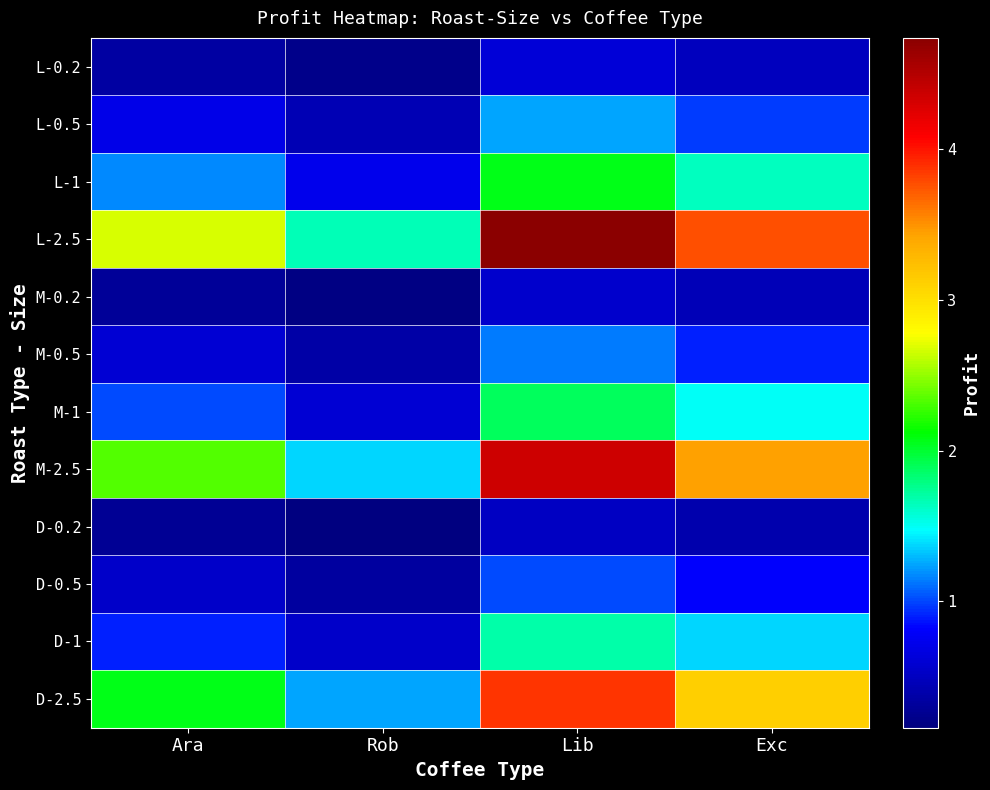

Reading left to right, transcribe all the data shown in this chart.

L-0.2: Ara=0.3	Rob=0.2	Lib=0.6	Exc=0.5
L-0.5: Ara=0.7	Rob=0.4	Lib=1.2	Exc=1.0
L-1: Ara=1.2	Rob=0.7	Lib=2.1	Exc=1.6
L-2.5: Ara=2.7	Rob=1.6	Lib=4.7	Exc=3.8
M-0.2: Ara=0.3	Rob=0.2	Lib=0.6	Exc=0.4
M-0.5: Ara=0.6	Rob=0.4	Lib=1.1	Exc=0.9
M-1: Ara=1.0	Rob=0.6	Lib=1.9	Exc=1.5
M-2.5: Ara=2.3	Rob=1.4	Lib=4.4	Exc=3.4
D-0.2: Ara=0.3	Rob=0.2	Lib=0.5	Exc=0.4
D-0.5: Ara=0.5	Rob=0.3	Lib=1.0	Exc=0.8
D-1: Ara=0.9	Rob=0.5	Lib=1.7	Exc=1.4
D-2.5: Ara=2.1	Rob=1.2	Lib=3.9	Exc=3.1